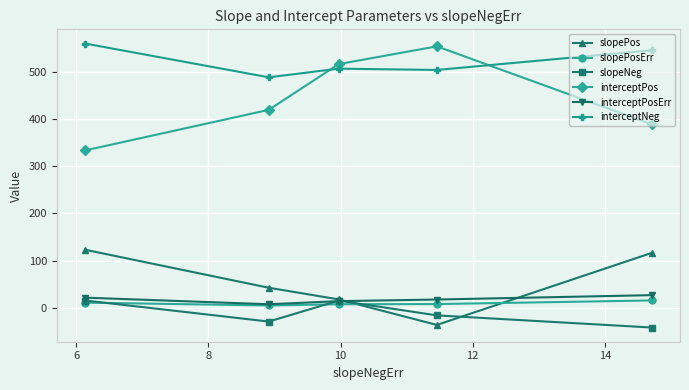

Which series has the largest total across all categories?

interceptNeg